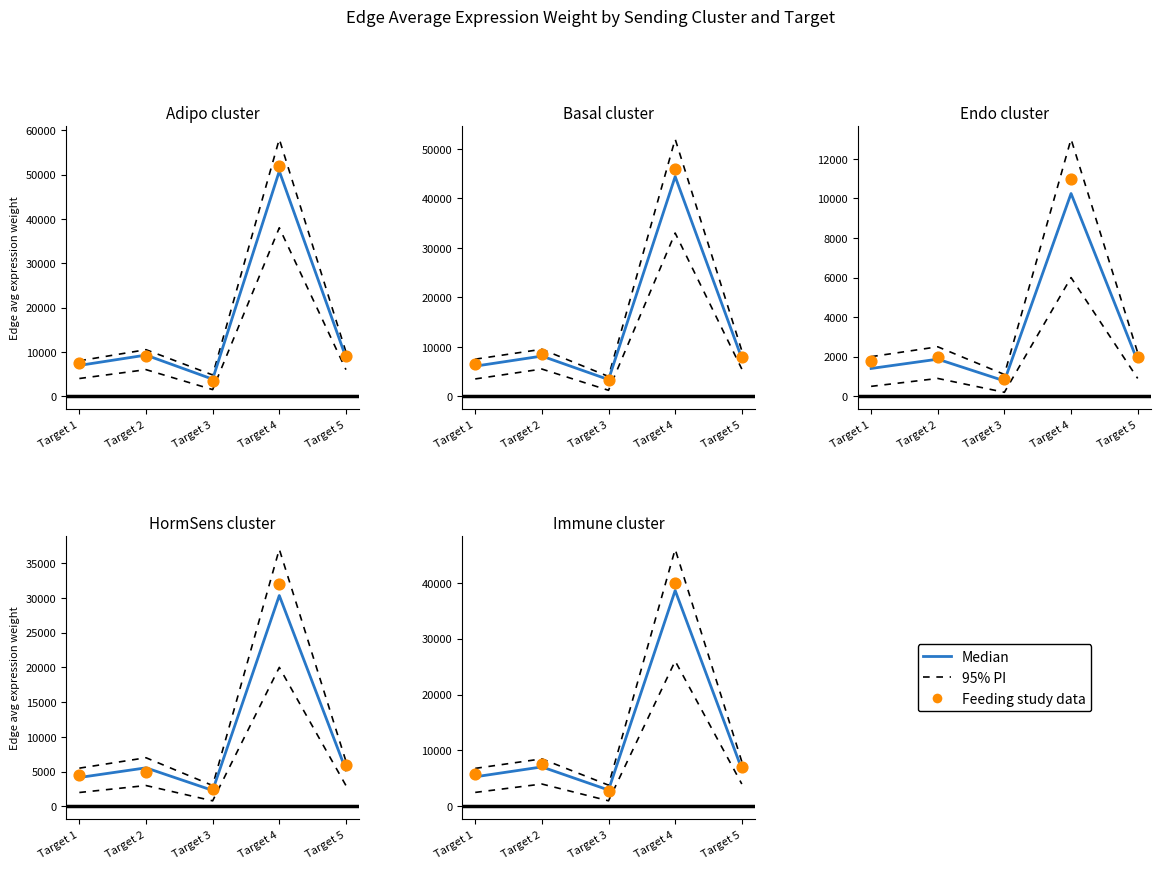

What are all the series names shown in the legend?

95% PI, Median, Feeding study data